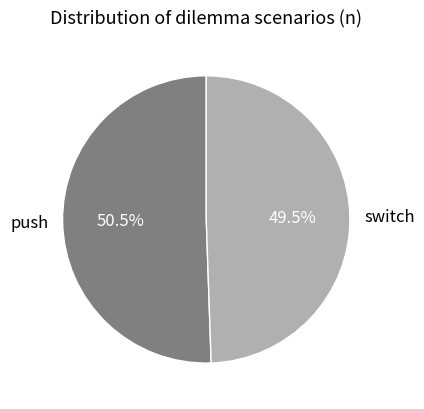

To the nearest percent, what is the difference between the switch and push slice percentages?

1%